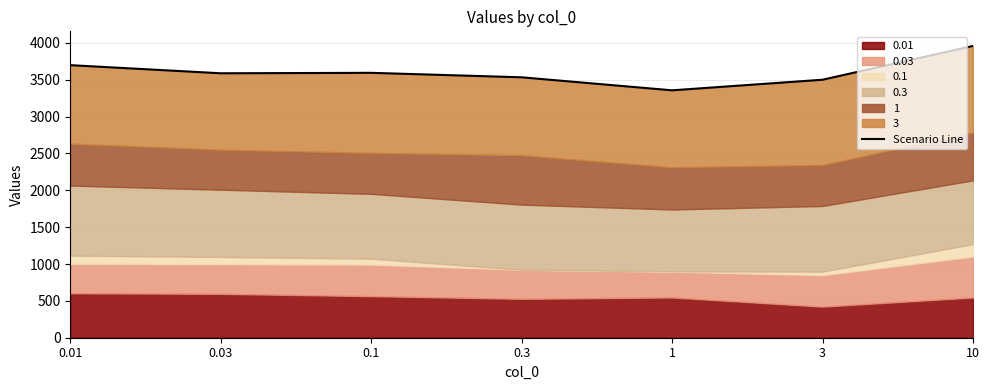

Is it true that the value at 1 is 4489.3?

False